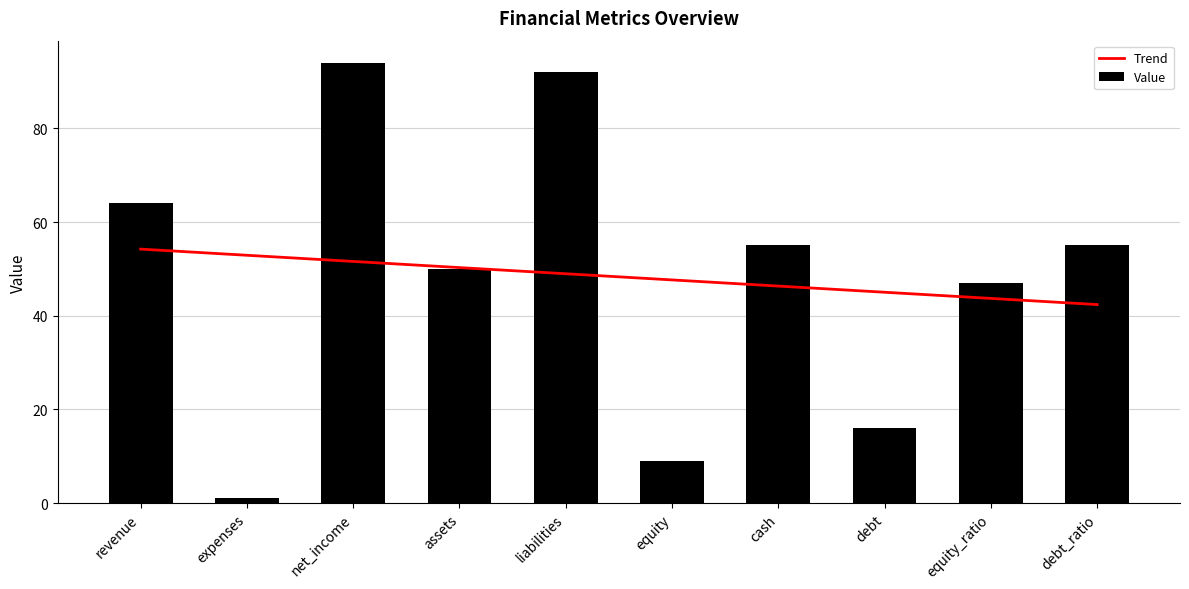

What is the maximum value for Trend?

54.2